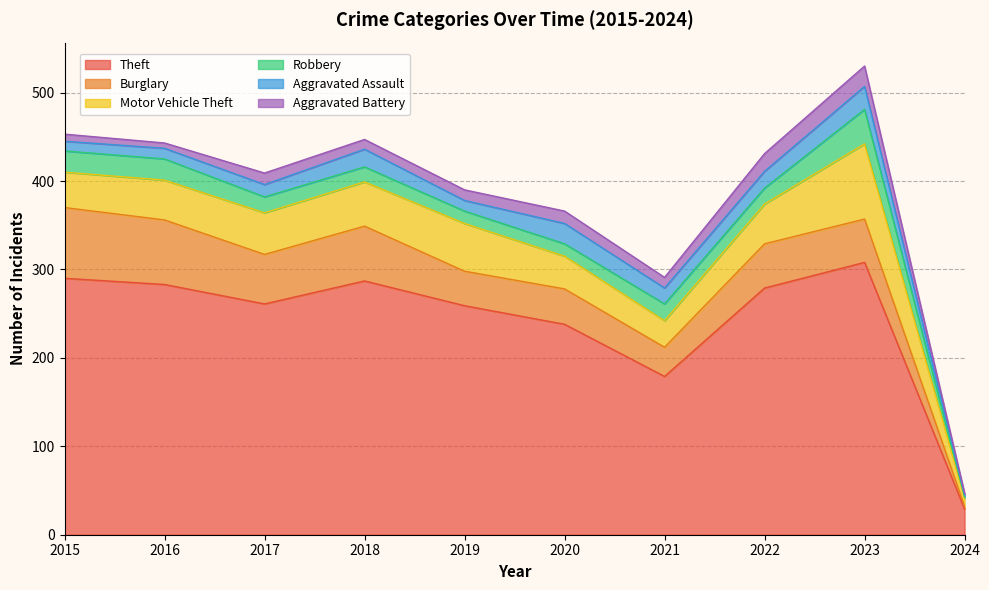

Between 2016 and 2015, which is larger?

2015